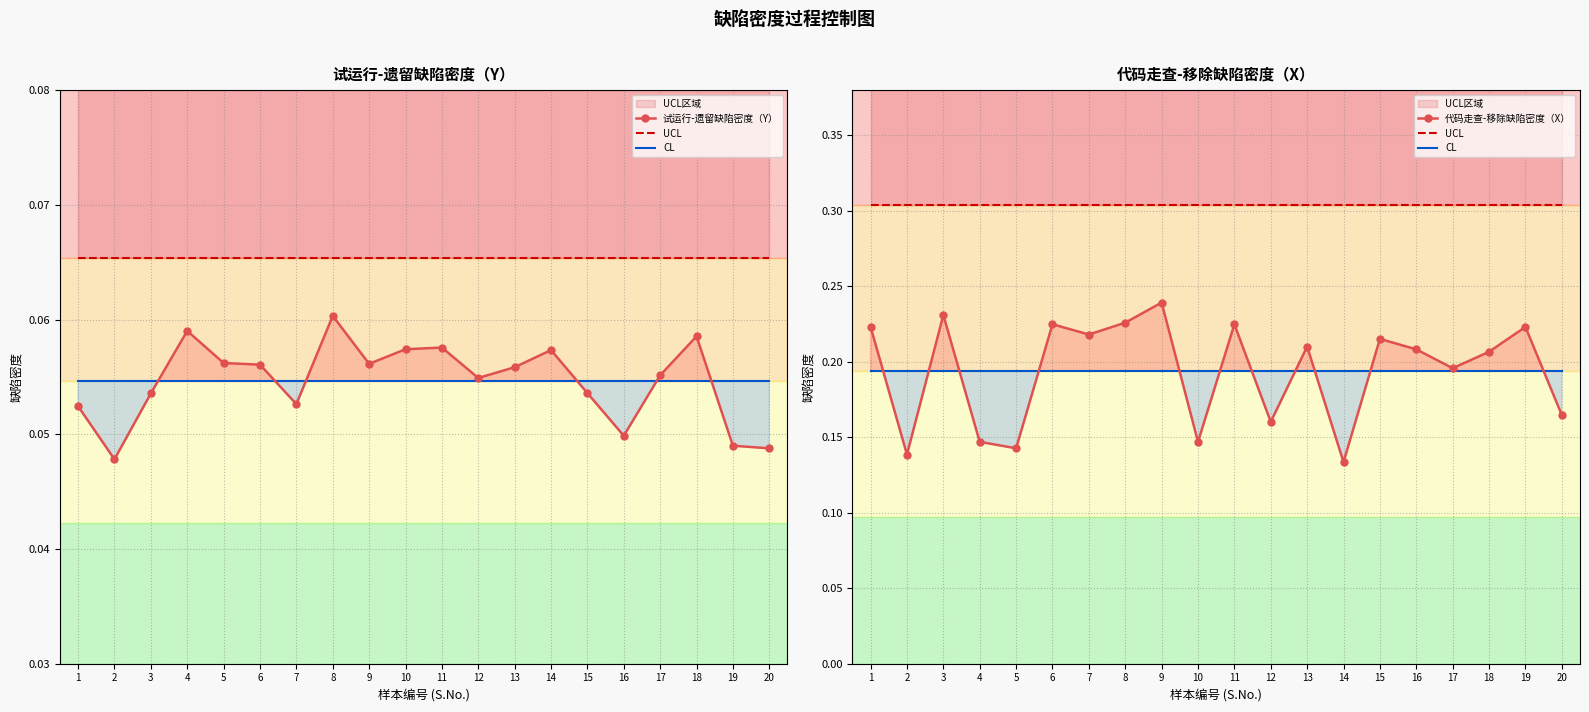

Between 7 and 8, which series saw the biggest shift?

代码走查-移除缺陷密度（X）